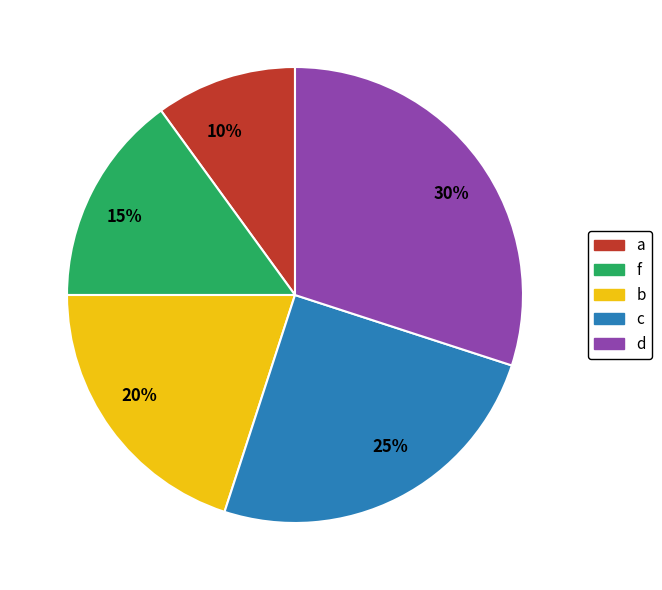

Which slice is the smallest?

10%